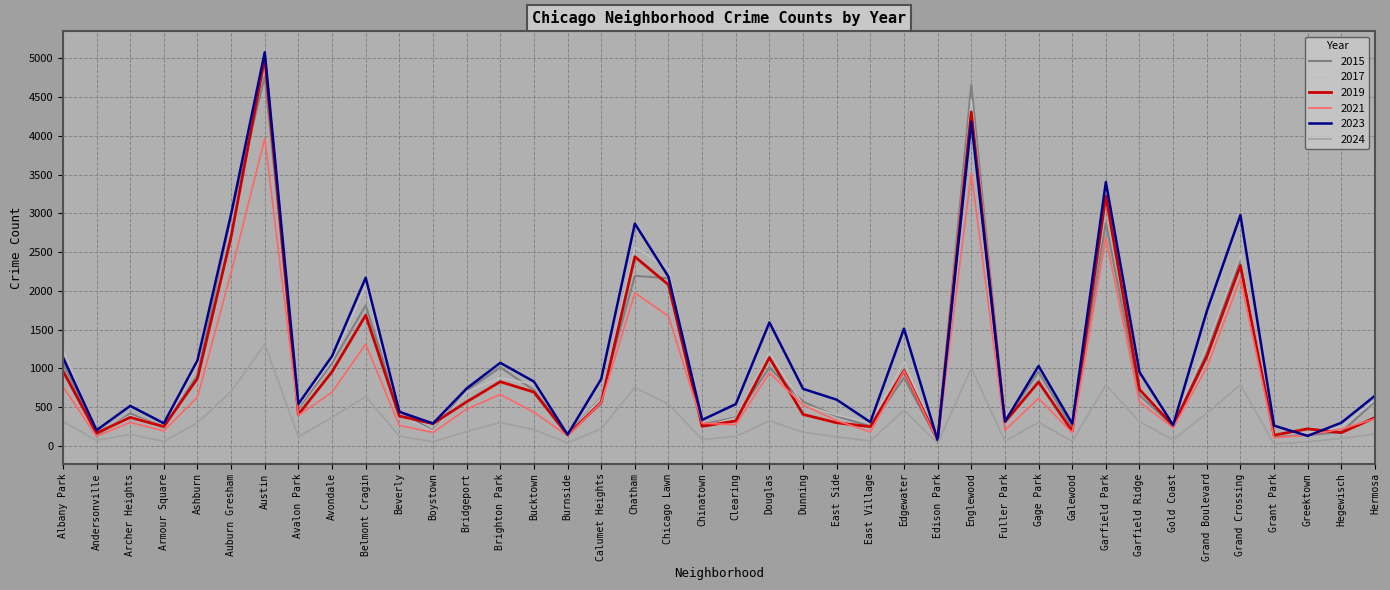

What is the difference between the 2015 values at Brighton Park and Gold Coast?

759